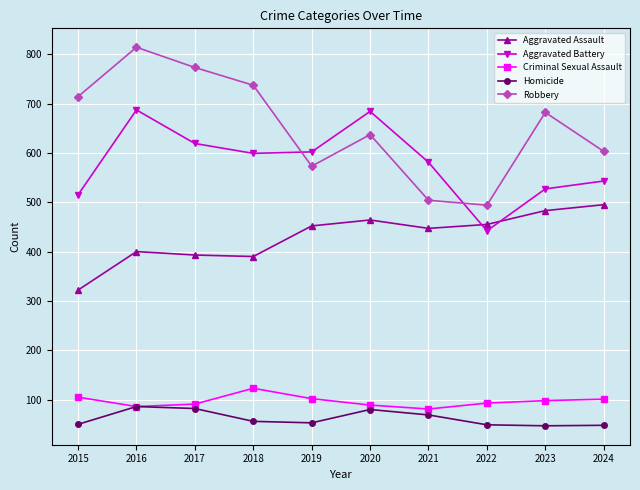

List the series in order of their peak value, highest first.

Robbery, Aggravated Battery, Aggravated Assault, Criminal Sexual Assault, Homicide